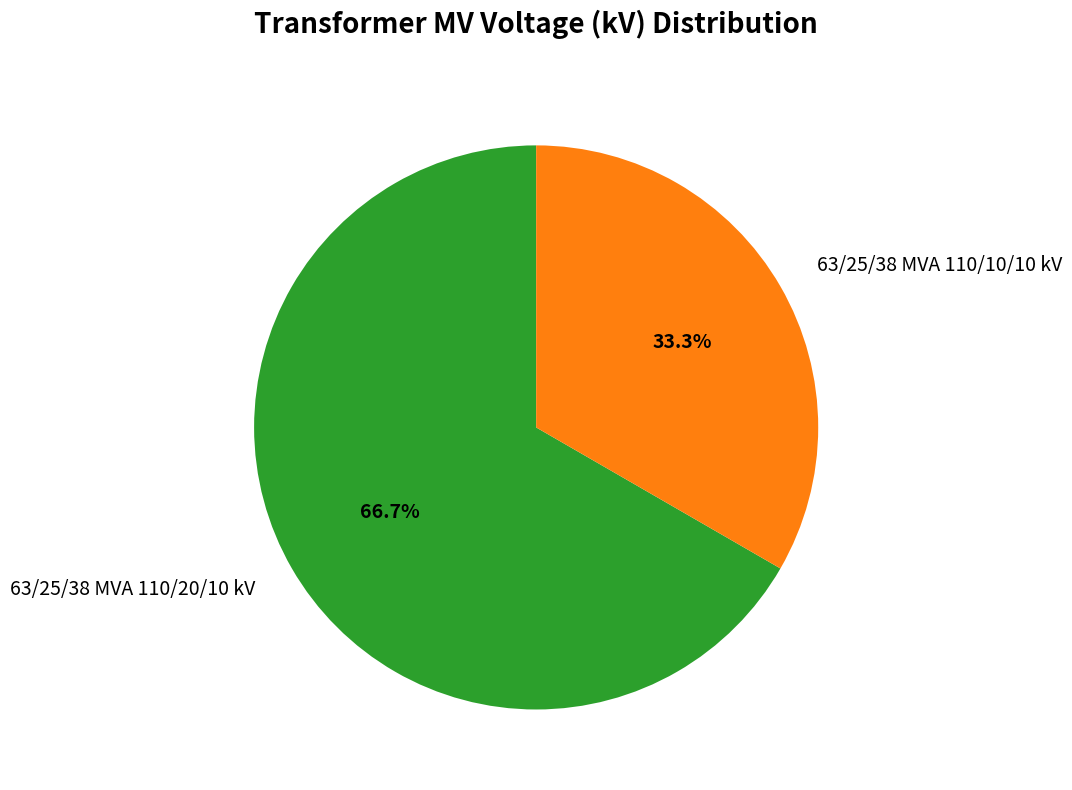

How much of the chart is everything except 63/25/38 MVA 110/10/10 kV?

66.7%